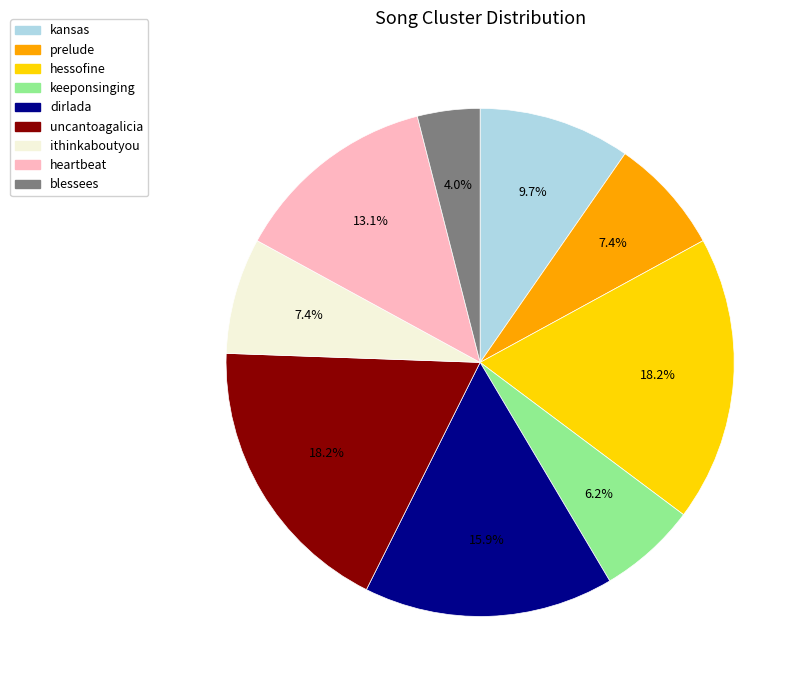

Combined, do kansas and uncantoagalicia account for over 50%?

No